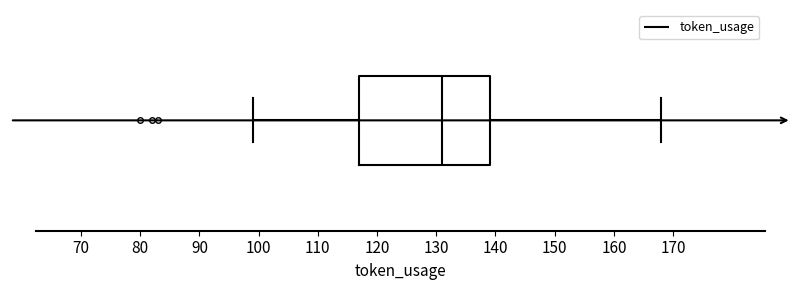

Where does the median line of the box sit on the x-axis? The values are not printed on the chart, so give them approximately, as read against the axis.

131